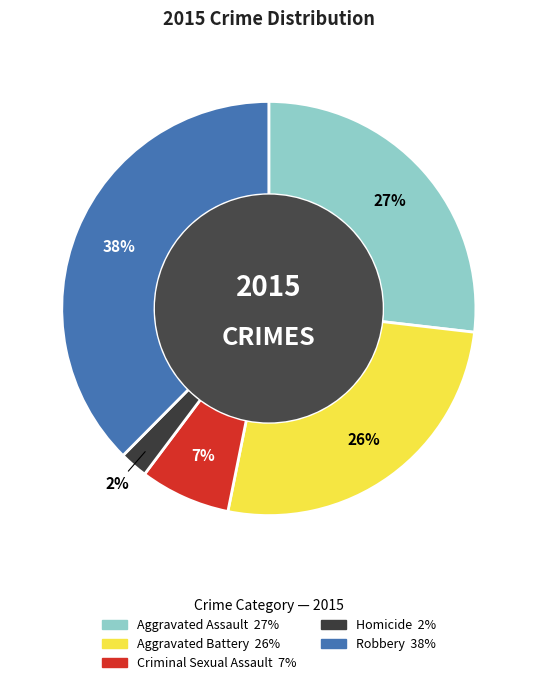

To the nearest percent, what is the average slice percentage?

20%